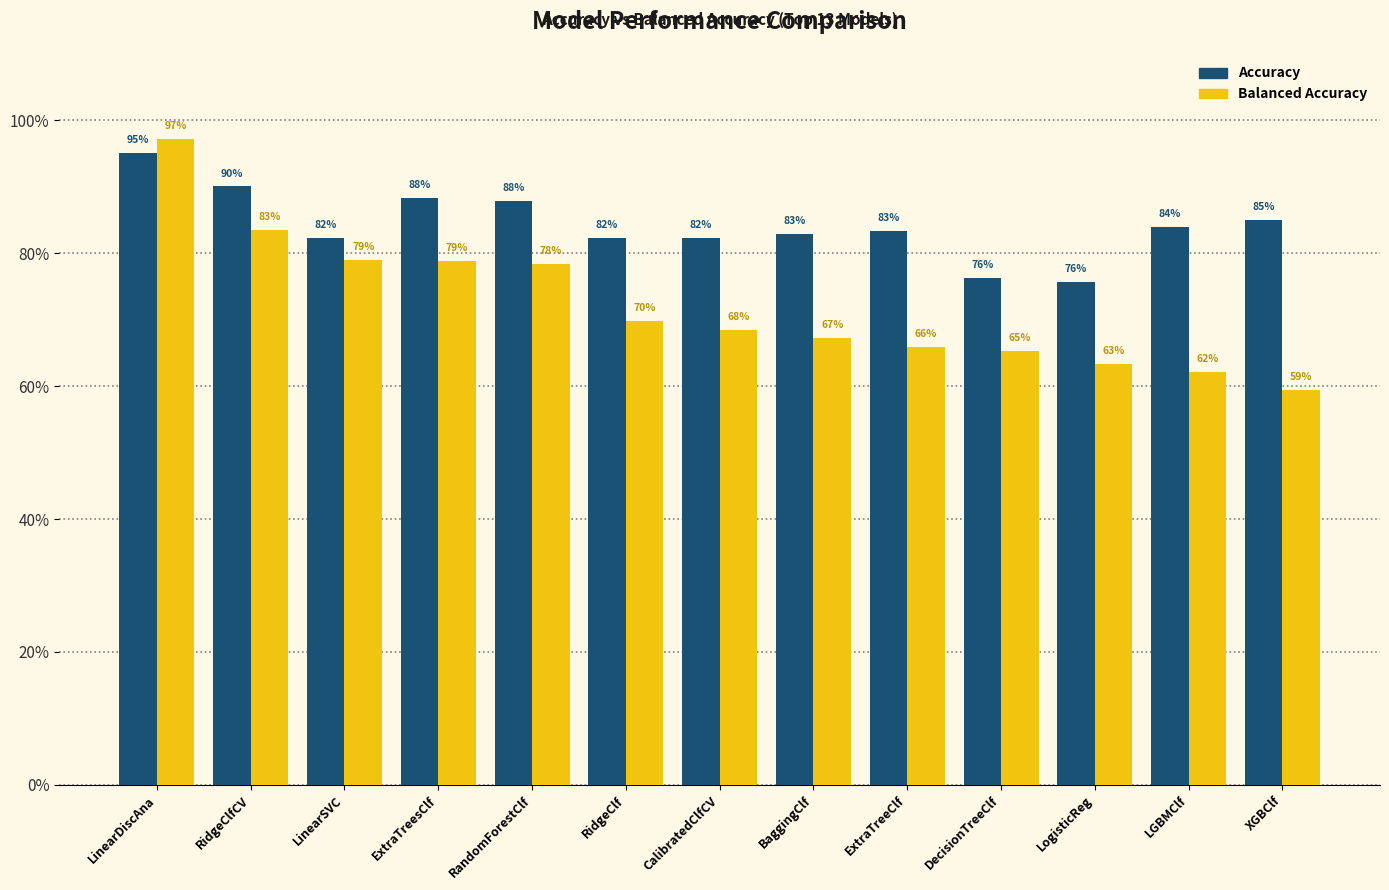

Rank the series by their maximum value, from highest to lowest.

Balanced Accuracy, Accuracy